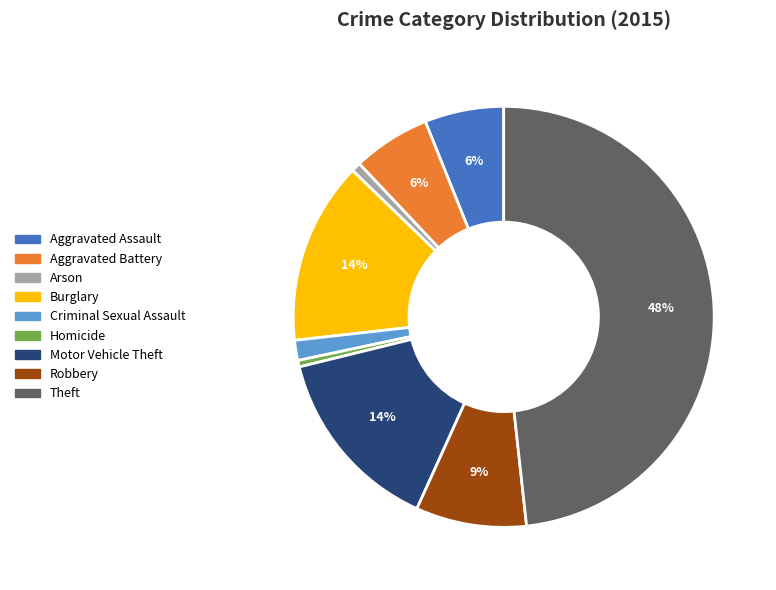

To the nearest percent, what is the average slice percentage?

11%